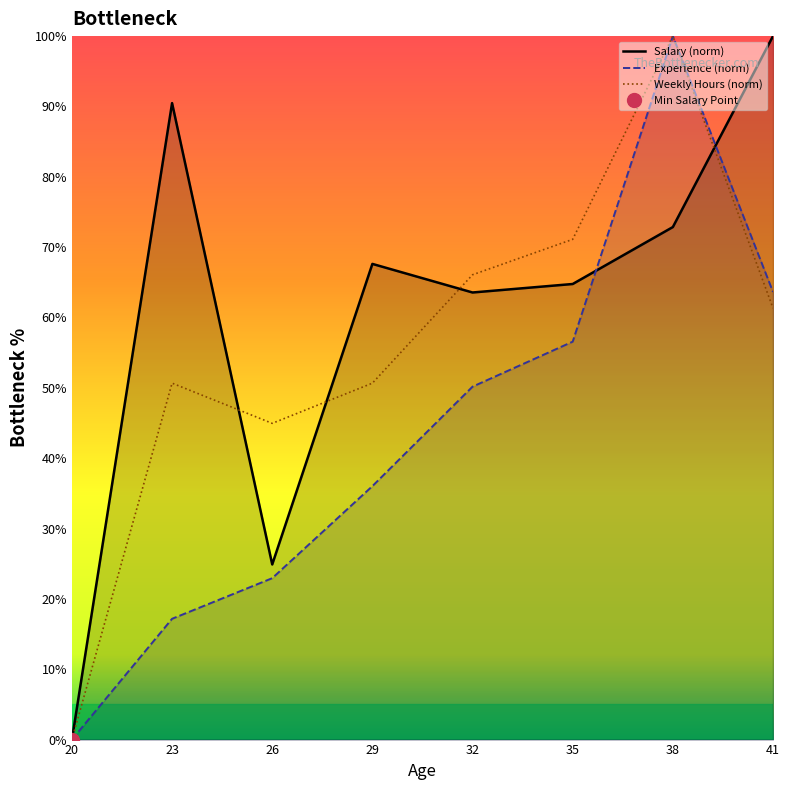

Reading left to right, list all the values displayed in this chart.

Salary (norm): 0.0	90.5	24.9	67.6	63.6	64.8	72.9	100.0
Experience (norm): 0.0	17.2	22.9	36.0	50.2	56.6	100.0	63.6
Weekly Hours (norm): 0.0	50.7	45.0	50.7	66.1	71.1	100.0	61.3